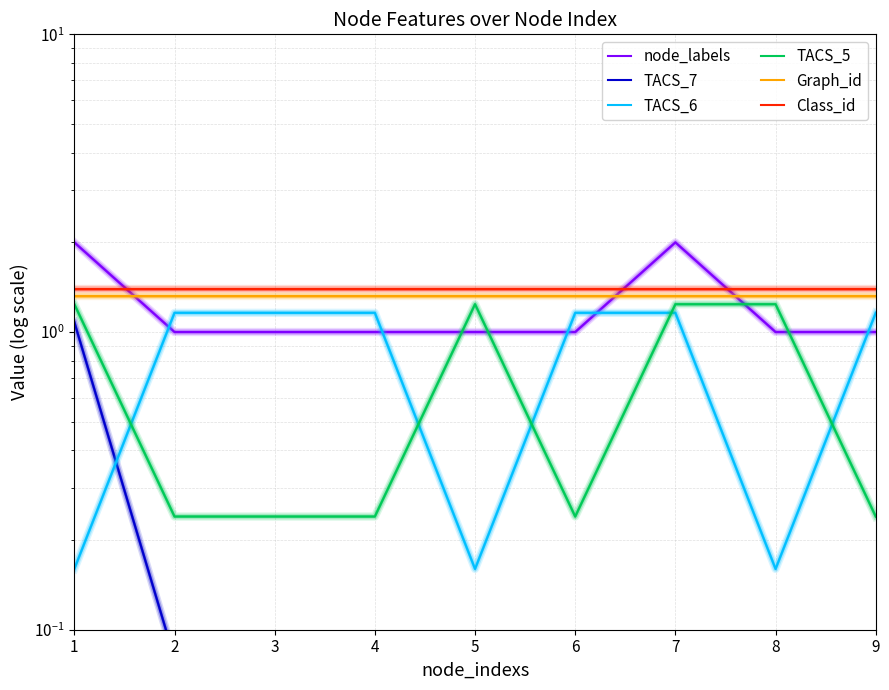

Reading left to right, transcribe all the data shown in this chart.

node_labels: 2.0	1.0	1.0	1.0	1.0	1.0	2.0	1.0	1.0
TACS_7: 1.1	0.1	0.1	0.1	0.1	0.1	0.1	0.1	0.1
TACS_6: 0.2	1.2	1.2	1.2	0.2	1.2	1.2	0.2	1.2
TACS_5: 1.2	0.2	0.2	0.2	1.2	0.2	1.2	1.2	0.2
Graph_id: 1.3	1.3	1.3	1.3	1.3	1.3	1.3	1.3	1.3
Class_id: 1.4	1.4	1.4	1.4	1.4	1.4	1.4	1.4	1.4